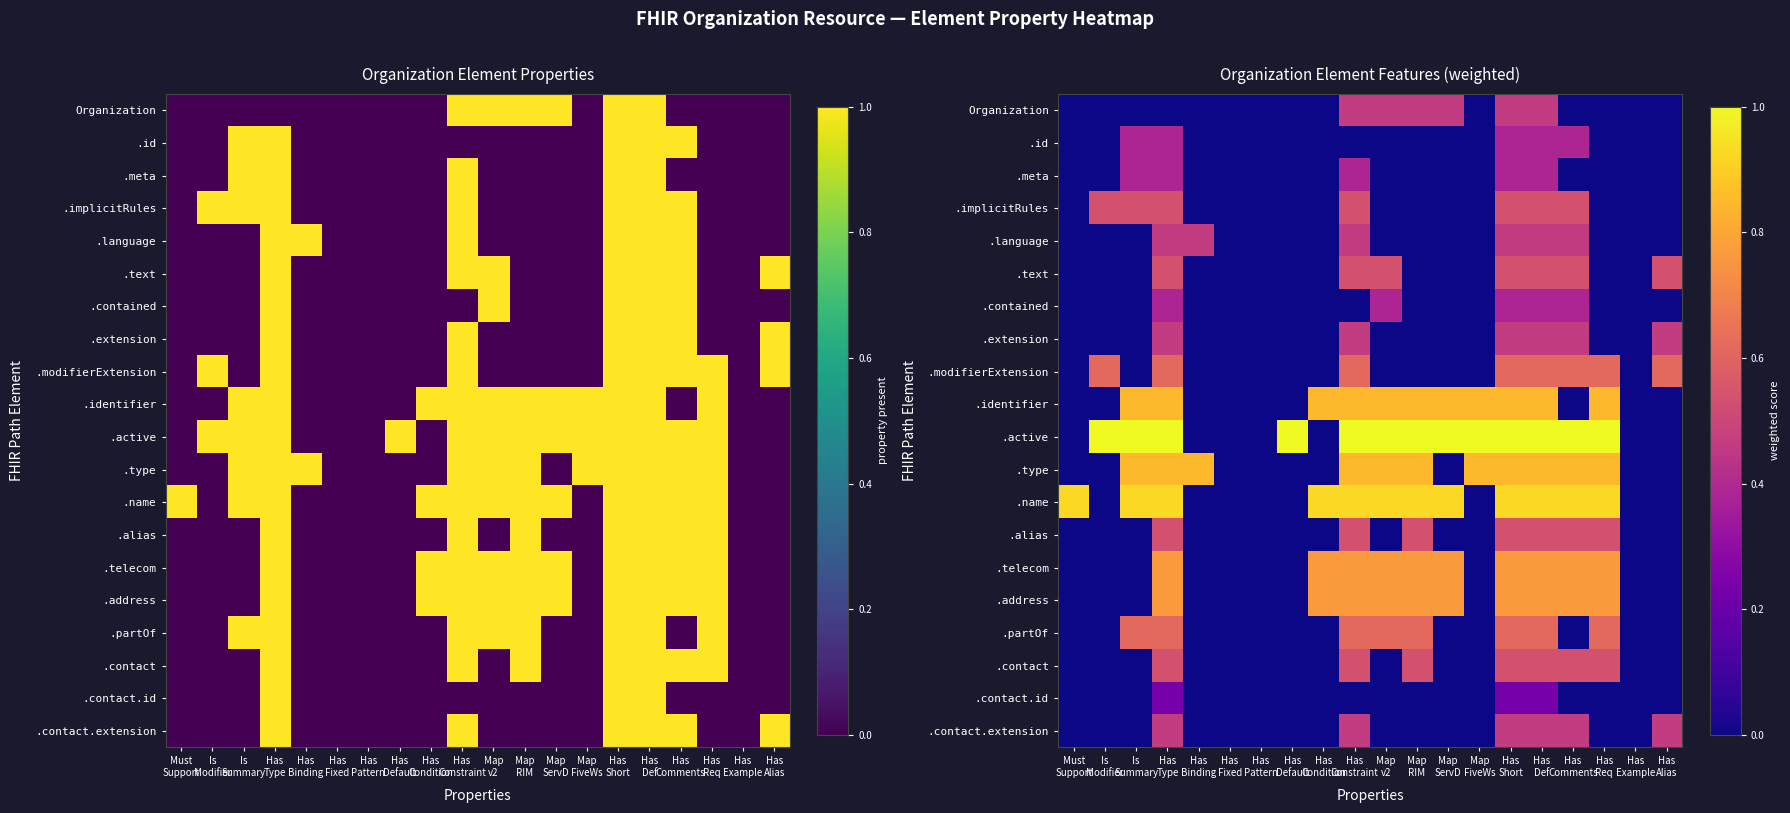

Which series has the largest range (max minus min)?

.active